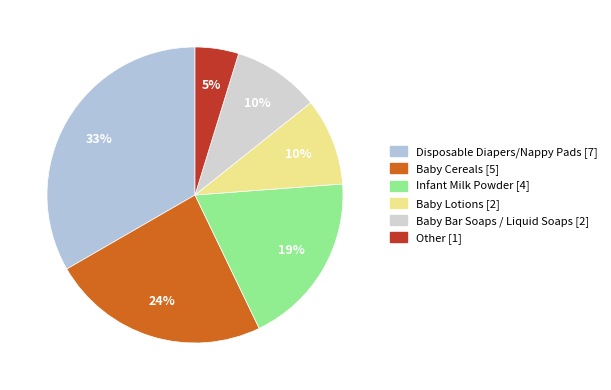

Count the number of slices in the pie.

6